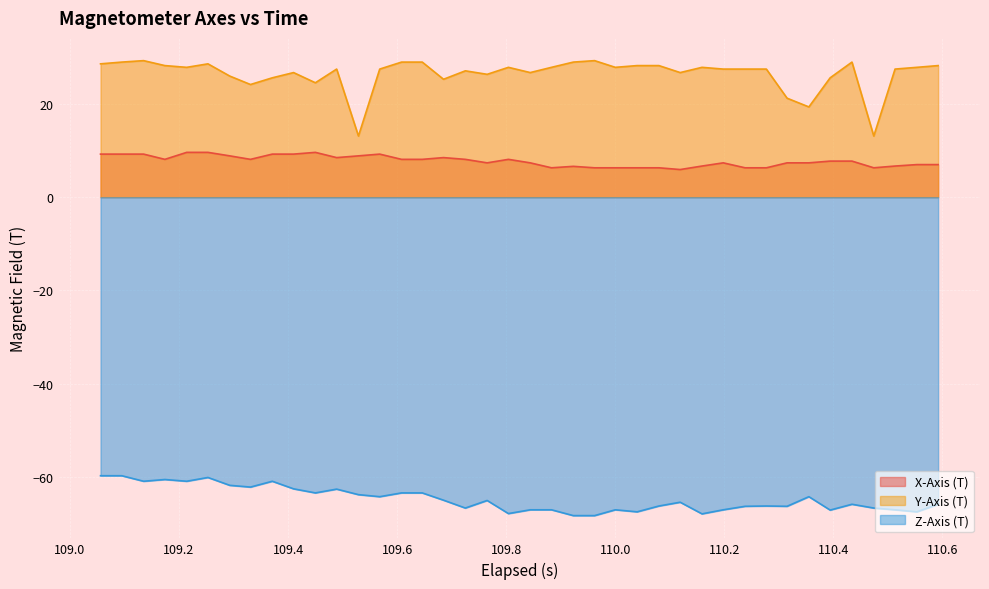

Which series has the largest total across all categories?

Y-Axis (T)